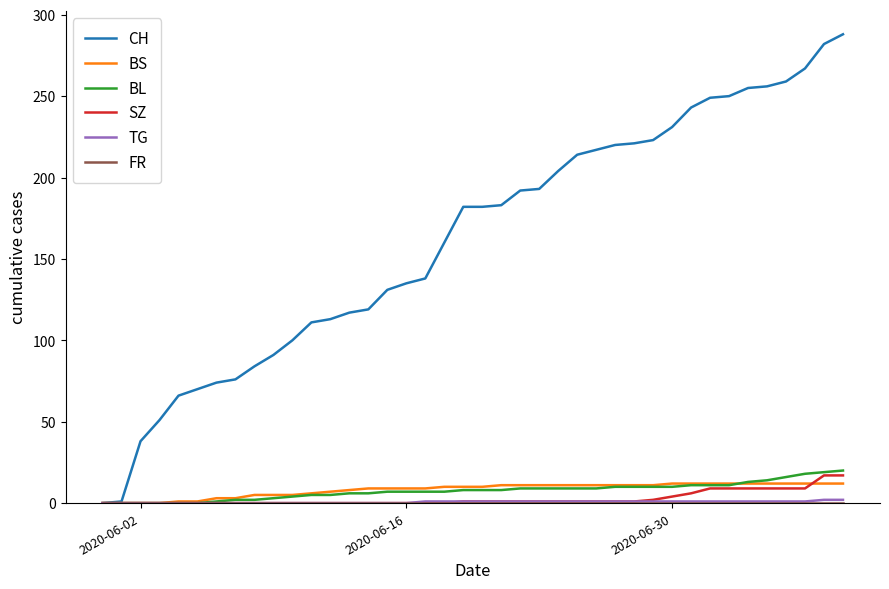

Which series has the largest total across all categories?

CH